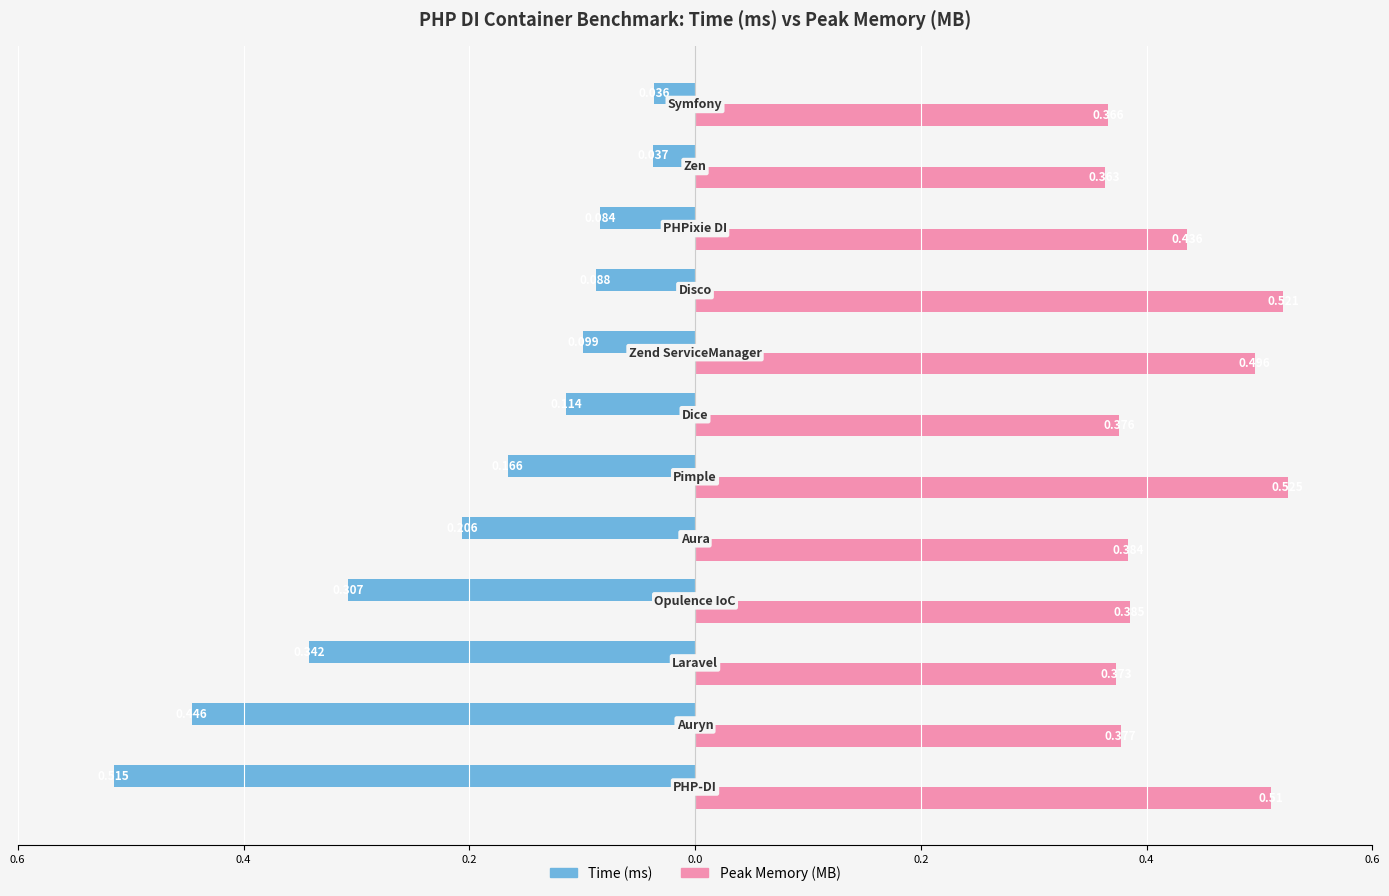

What are all the series names shown in the legend?

Time (ms), Peak Memory (MB)